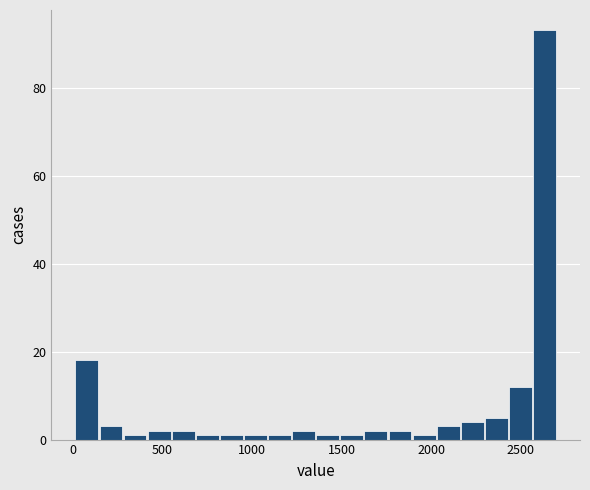

Read against the x-axis, roughly where is the centre of the tallest bar?

2650